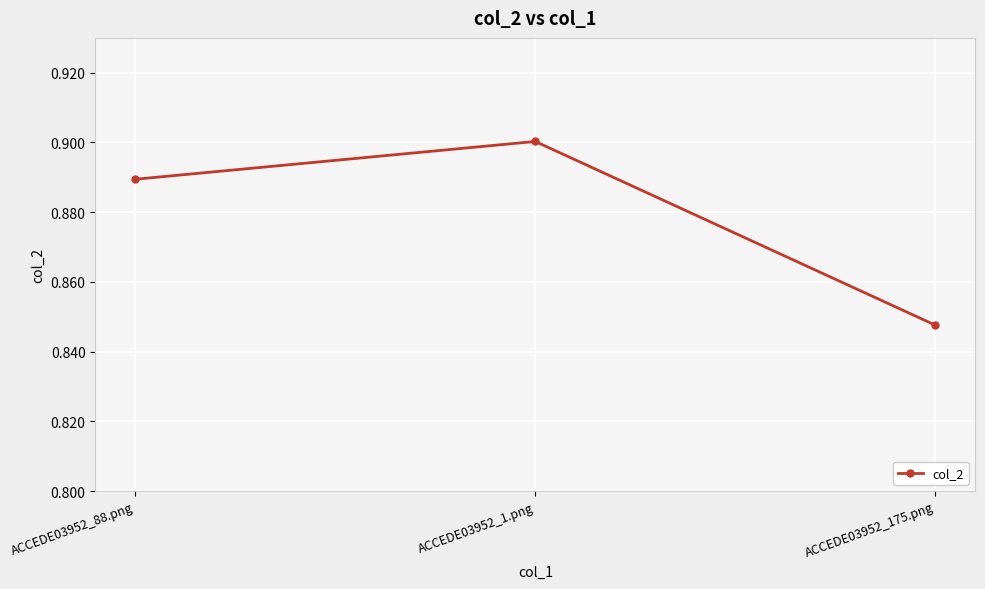

What is the sum of all values?

2.6